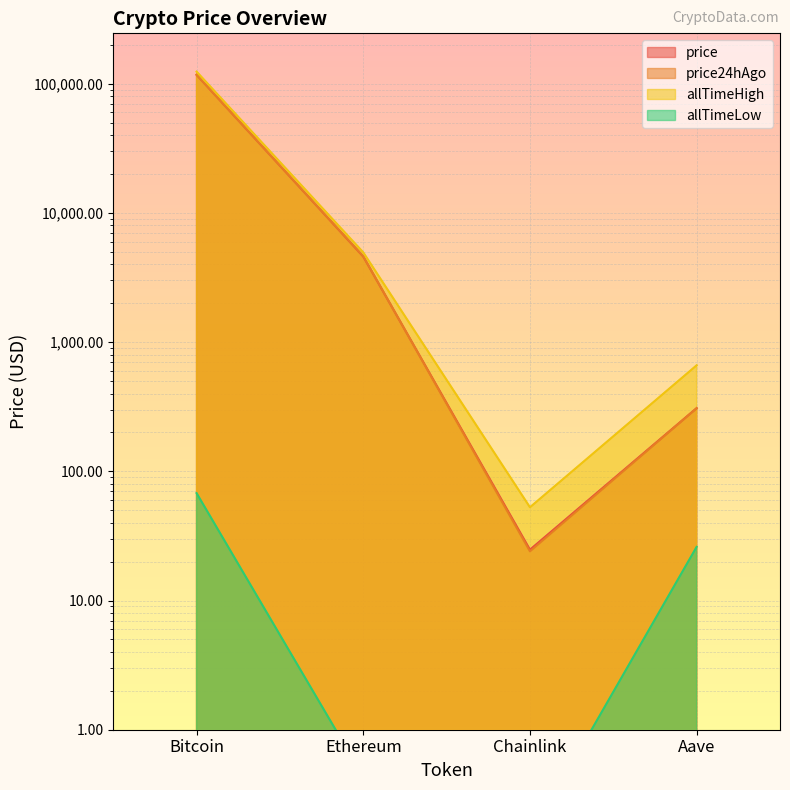

Between Bitcoin and Aave, which series saw the biggest shift?

allTimeHigh